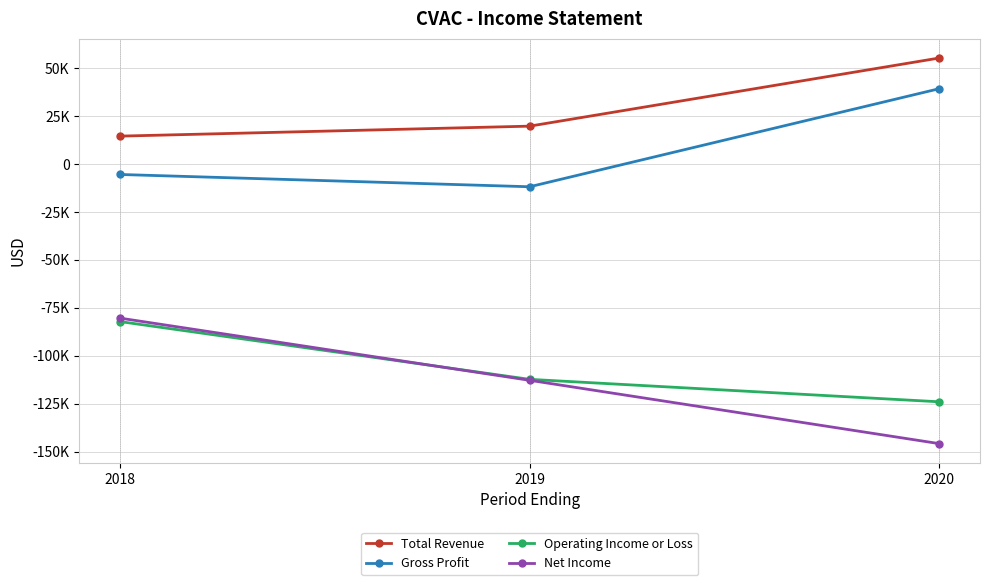

What is the maximum value shown in the chart?

55200